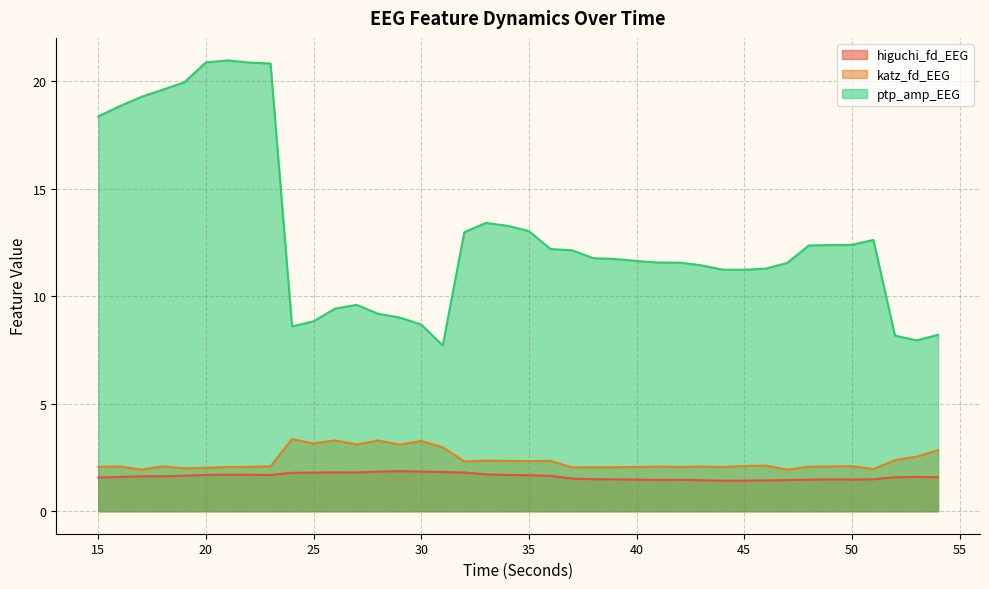

Which category has the lowest value in the higuchi_fd_EEG series?

44